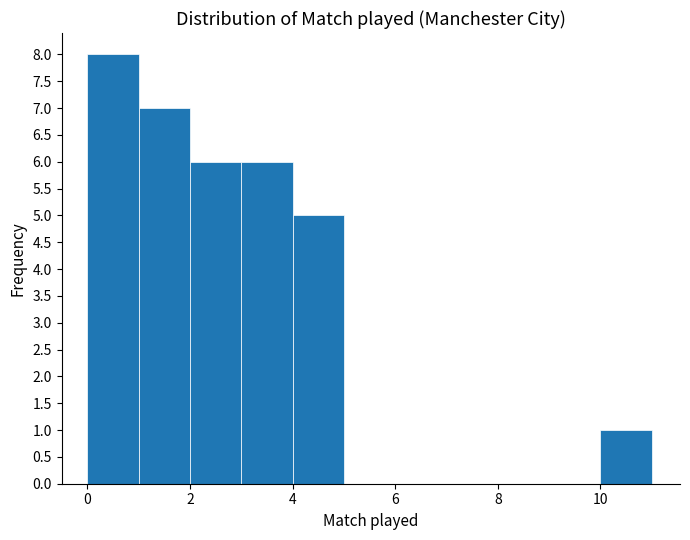

Reading left to right, list every bar in this chart as the range it spans on the x-axis followed by its height. The values are not printed on the chart, so give them approximately, as read against the axis.

0 to 1: 8
1 to 2: 7
2 to 3: 6
3 to 4: 6
4 to 5: 5
5 to 6: 0
6 to 7: 0
7 to 8: 0
8 to 9: 0
9 to 10: 0
10 to 11: 1